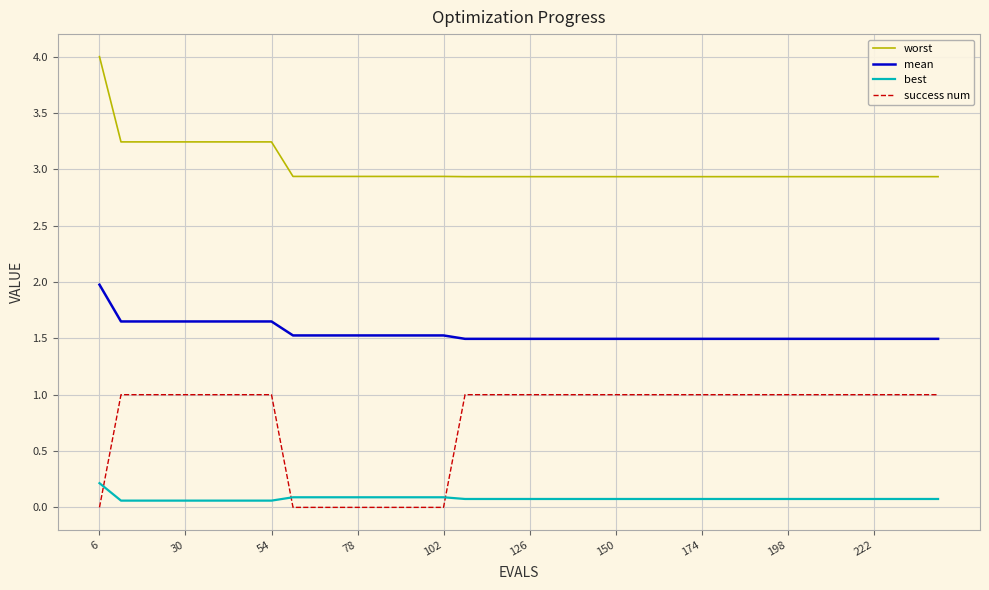

True or false: mean and best cross at least once.

False